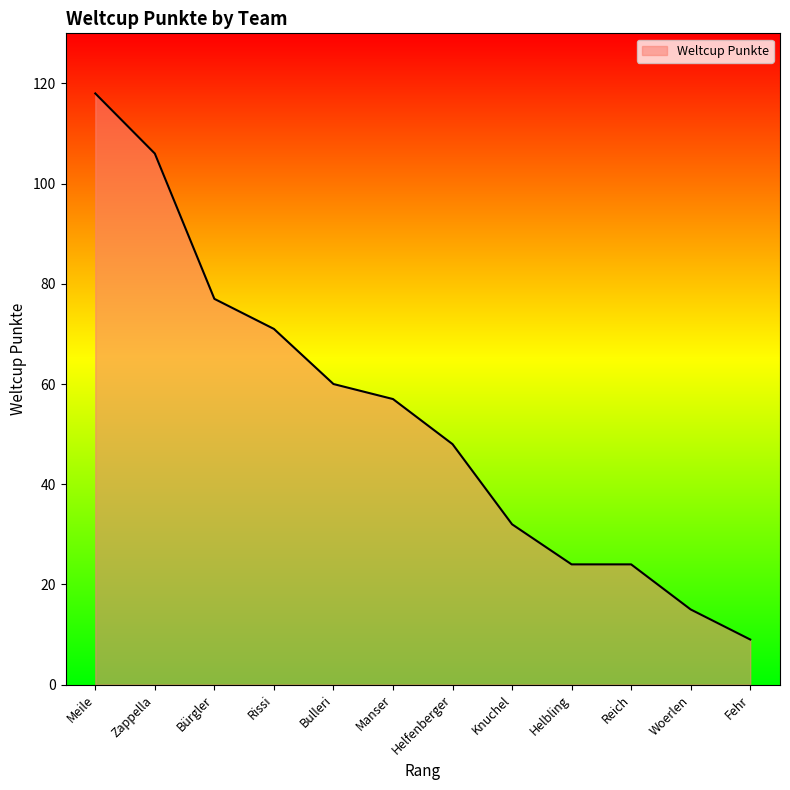

At which category does the chart reach its minimum across all series?

Fehr